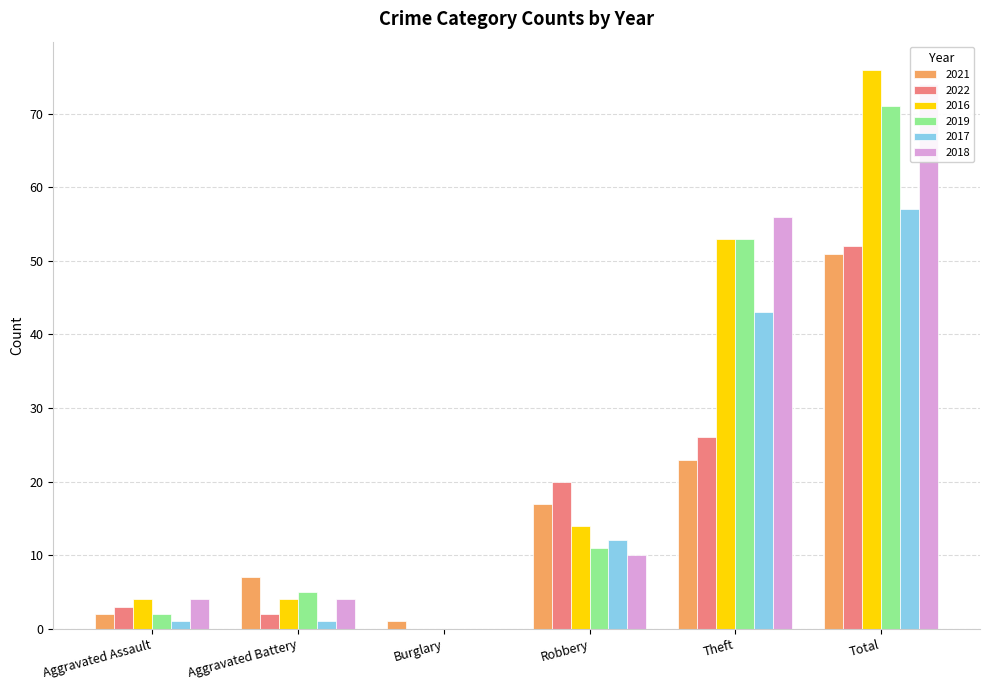

How many bars are there in each group?

6